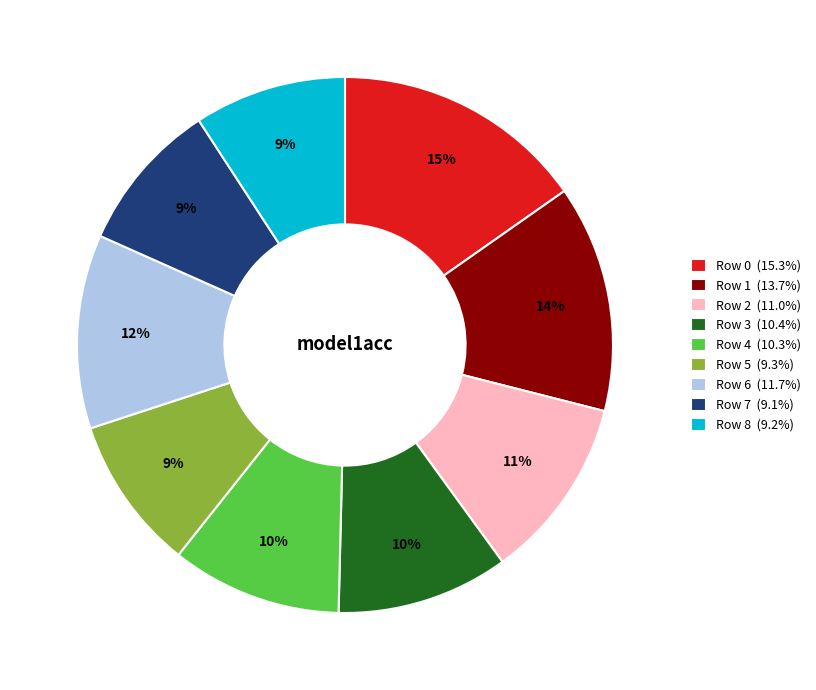

Is there a majority slice in this chart?

No